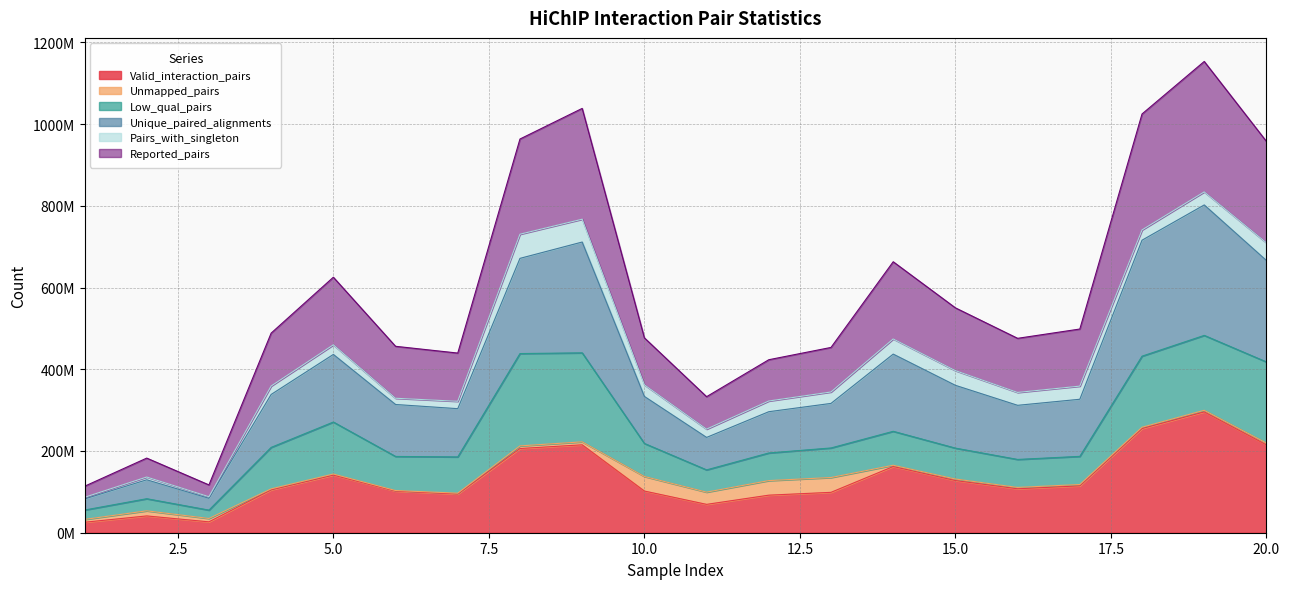

Does the chart have visible grid lines?

Yes